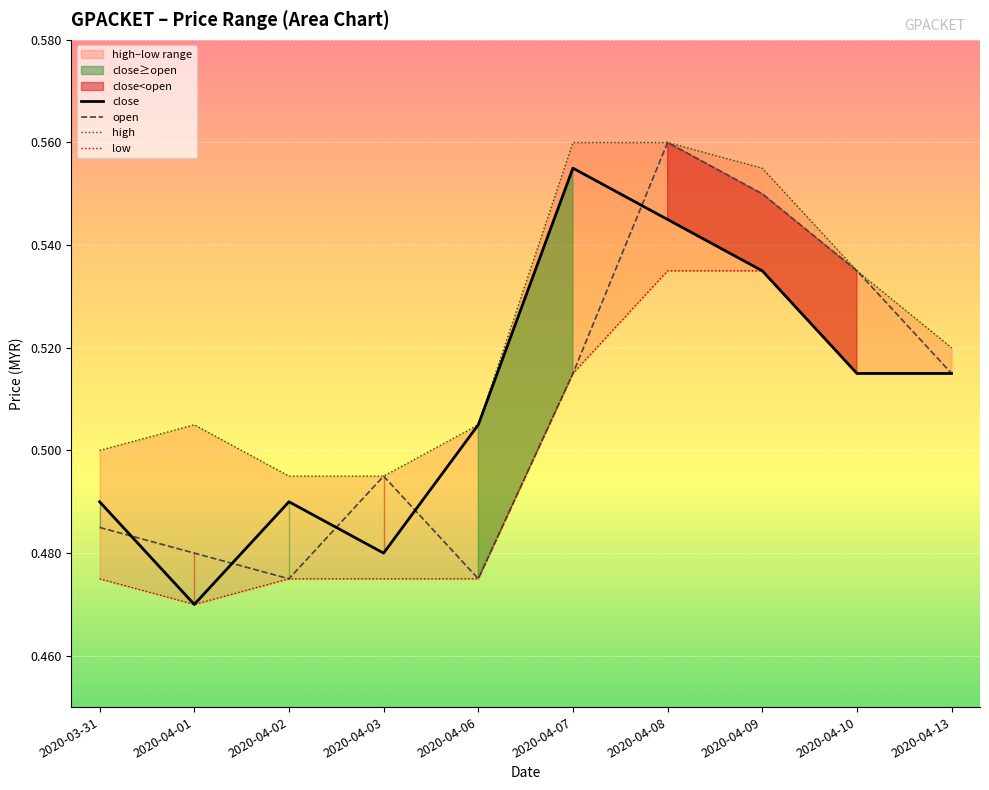

What is the average value of the close series?

0.5